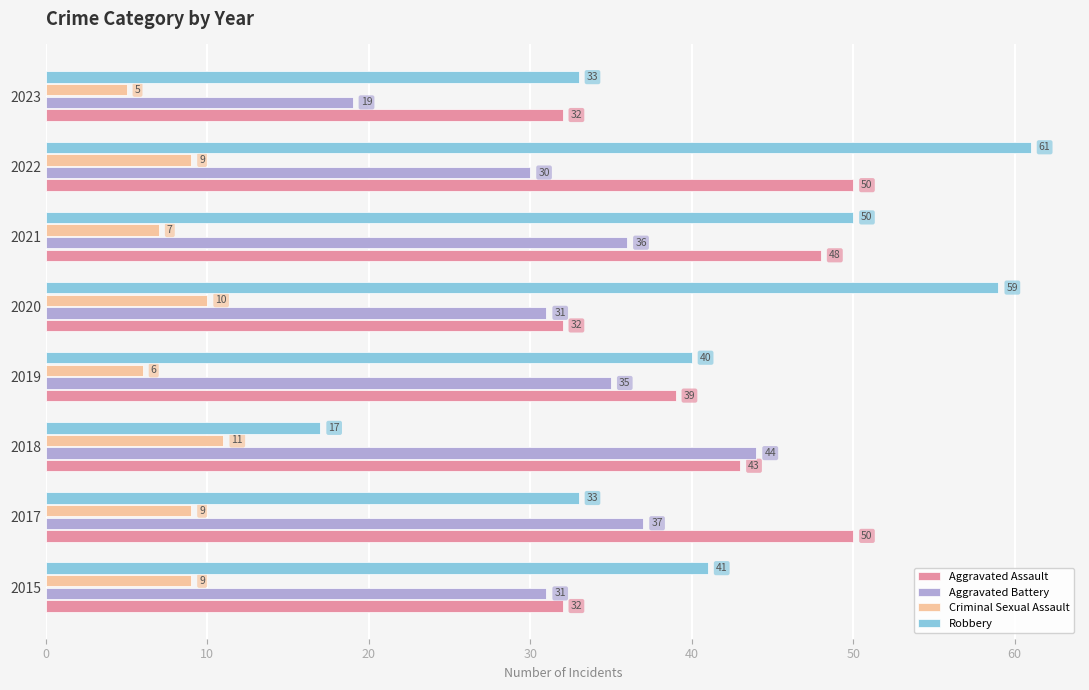

Which series has the largest range (max minus min)?

Robbery